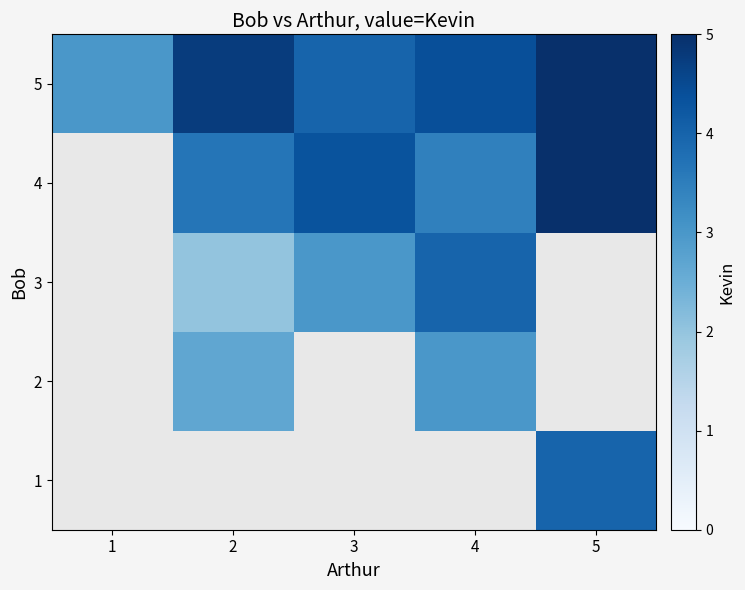

At which category does the chart reach its minimum across all series?

2